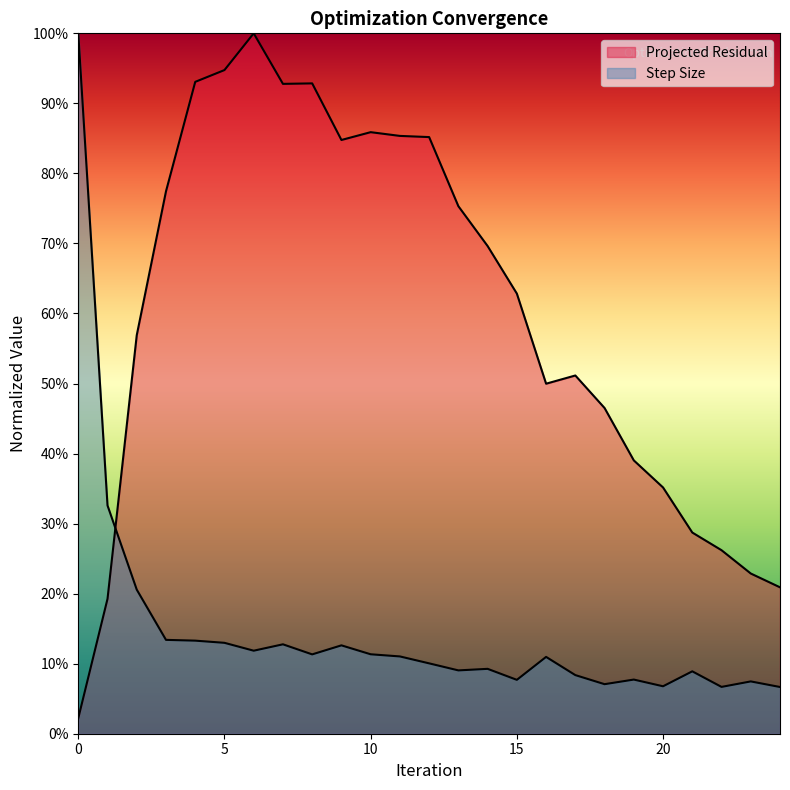

How many intersections are there between Step Size and Projected Residual?

1